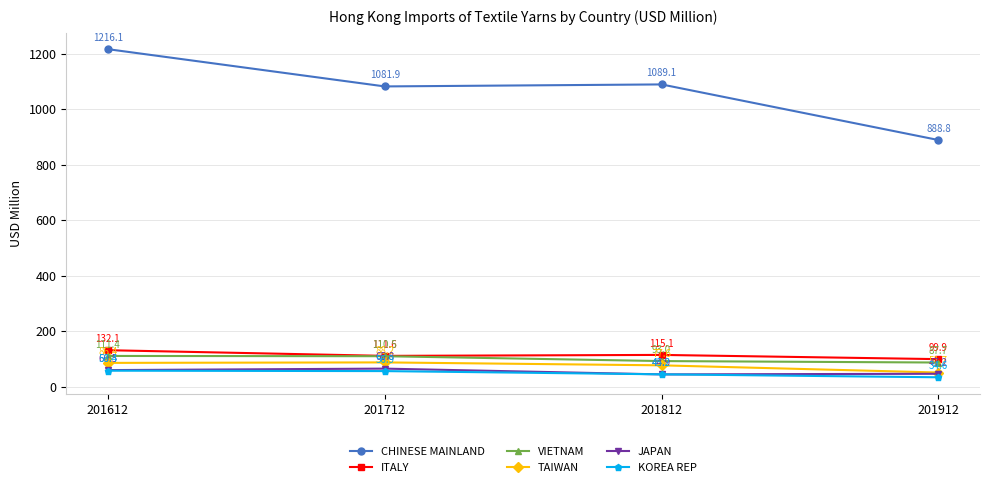

Where does the JAPAN series first go above 60?

201612